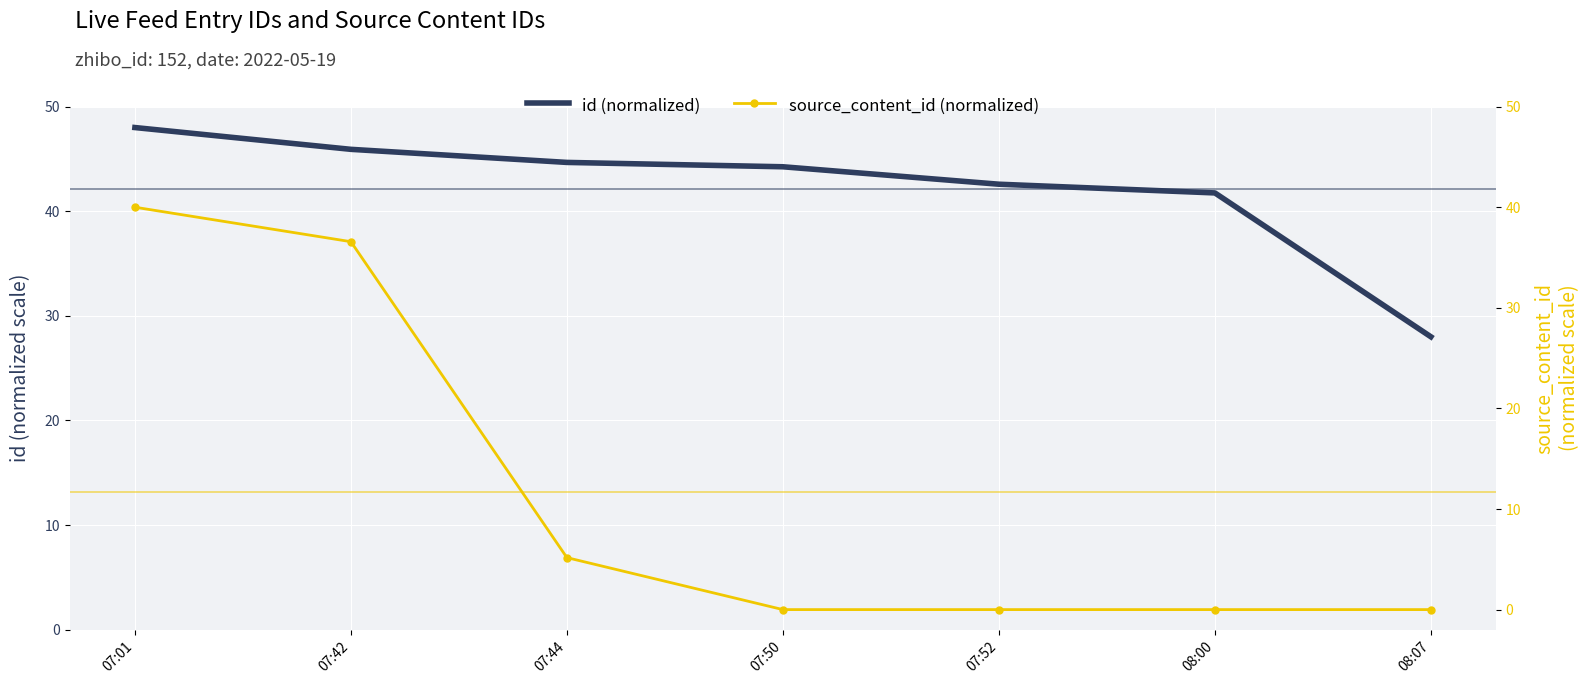

What are all the series names shown in the legend?

id (normalized), source_content_id (normalized)